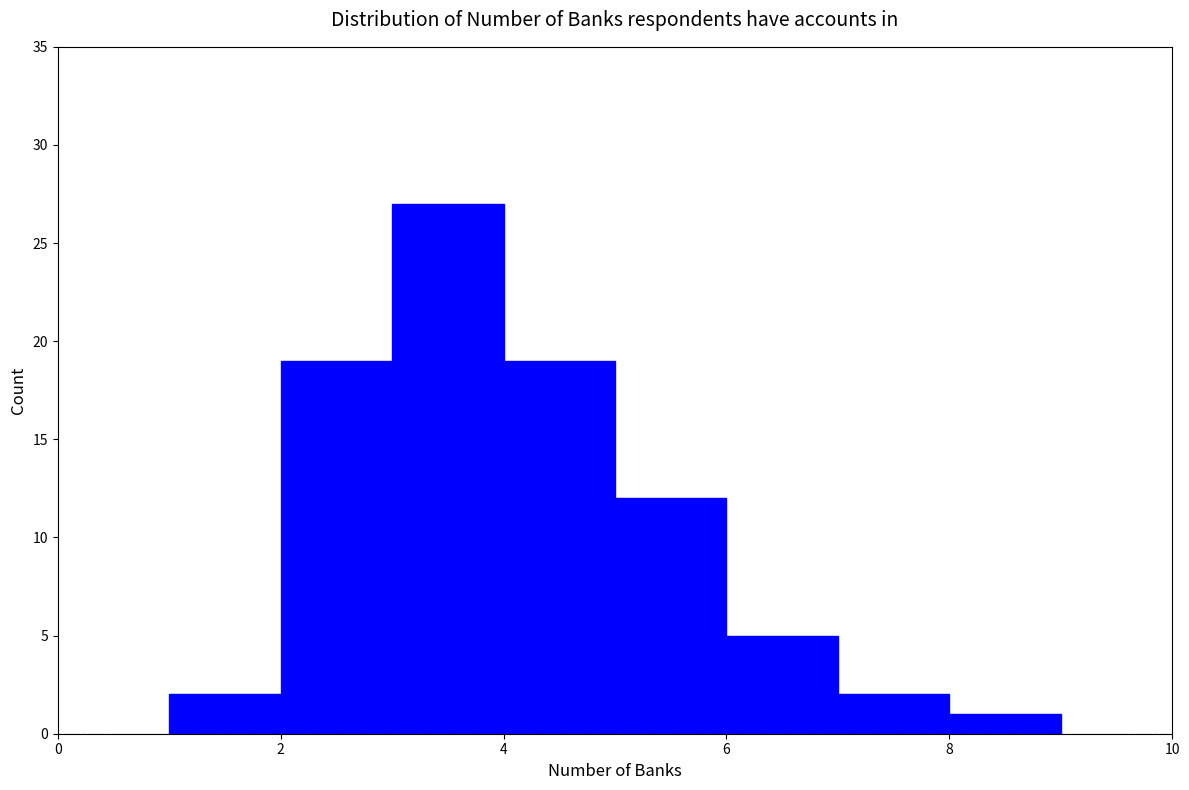

How tall is the bar that spans 1 to 2 on the x-axis? The values are not printed on the chart, so give them approximately, as read against the axis.

2